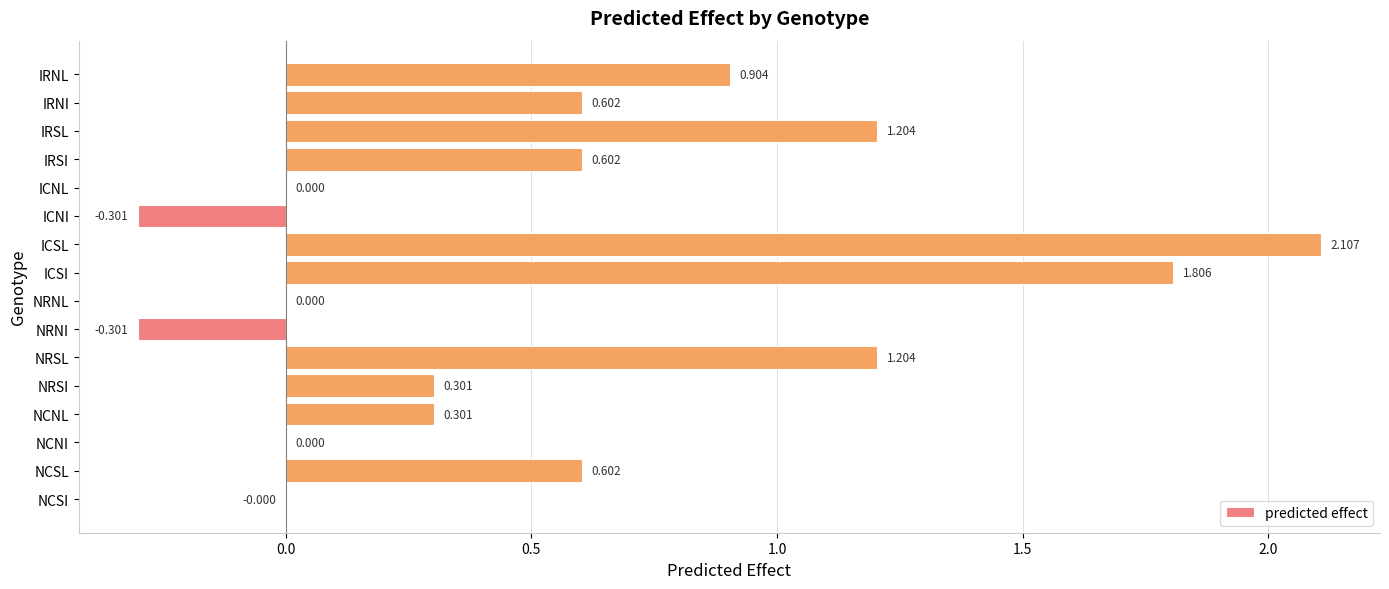

At which category does the chart reach its peak across all series?

ICSL